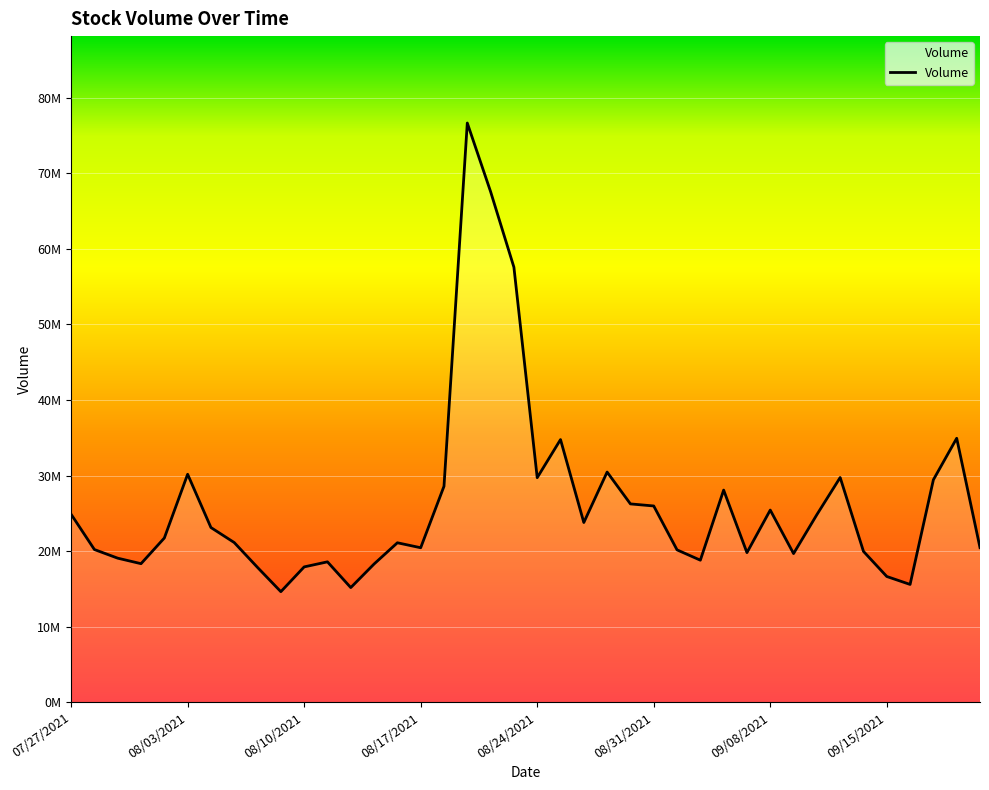

List the labels in order of value, smallest first.

9, 12, 36, 35, 8, 10, 13, 08/17/2021, 11, 27, 08/10/2021, 31, 29, 34, 26, 08/03/2021, 15, 39, 14, 09/15/2021, 08/24/2021, 09/08/2021, 22, 32, 07/27/2021, 30, 25, 24, 28, 16, 37, 20, 33, 08/31/2021, 23, 21, 38, 19, 18, 17